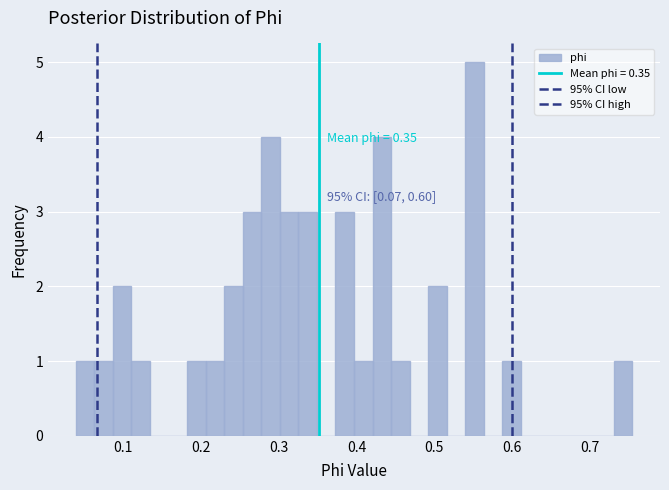

Around what value on the x-axis is the tallest bar? Give the approximate position of its centre, as read against the axis.

0.55